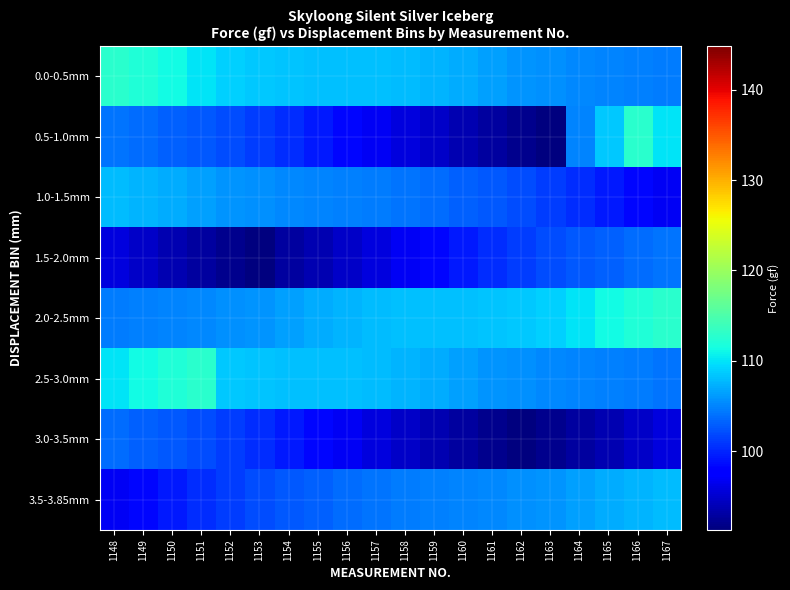

Which series changed the most between 1156 and 1166?

0.5-1.0mm